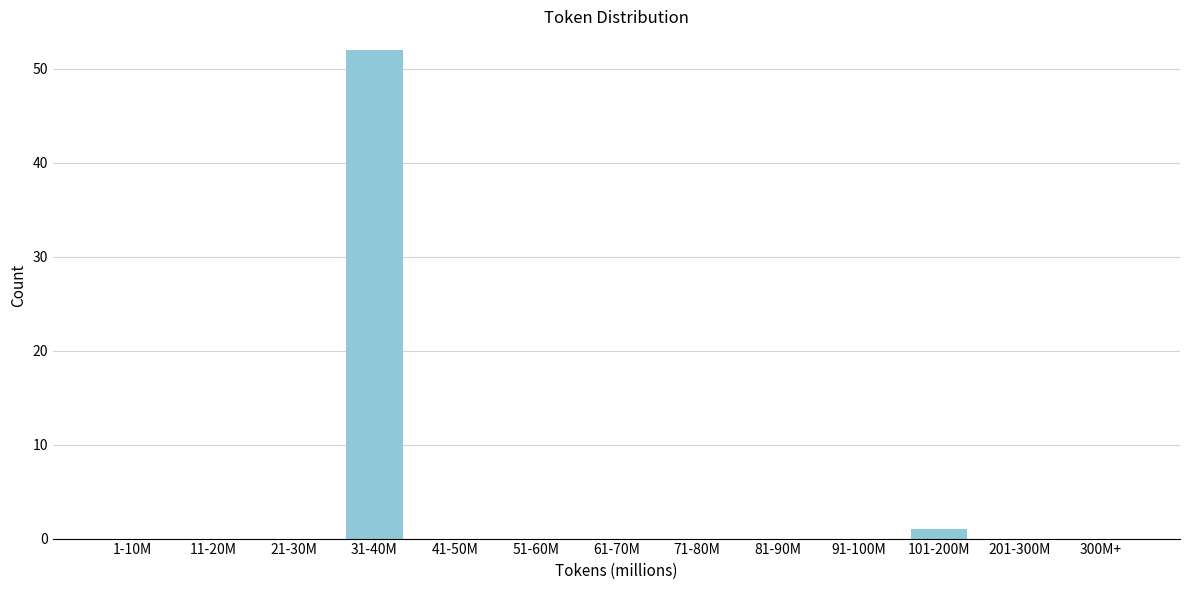

Reading left to right, transcribe all the data shown in this chart.

1-10M=0	11-20M=0	21-30M=0	31-40M=52	41-50M=0	51-60M=0	61-70M=0	71-80M=0	81-90M=0	91-100M=0	101-200M=1	201-300M=0	300M+=0